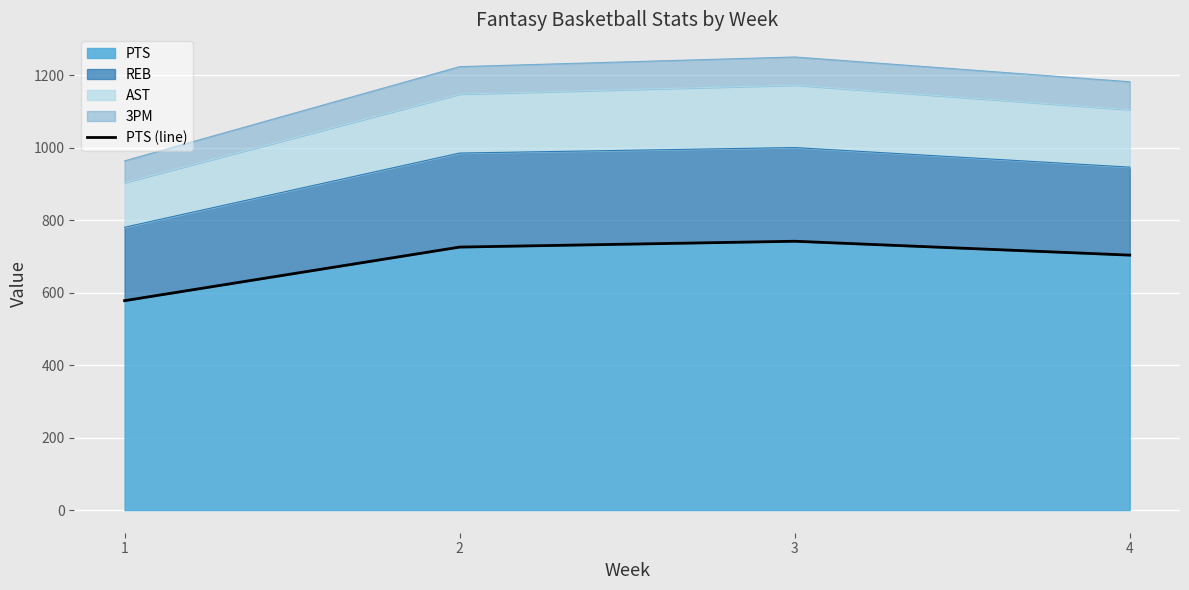

Rank the categories by value from highest to lowest.

3, 2, 4, 1